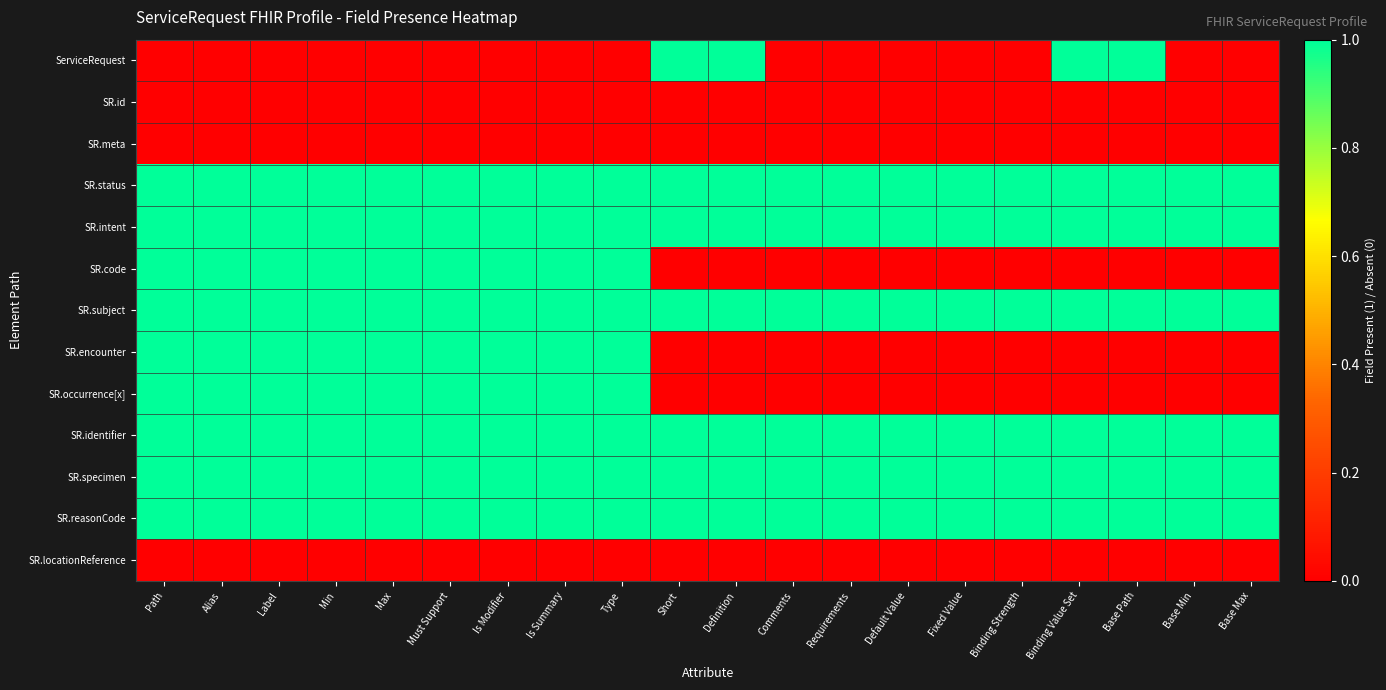

At Default Value, list the series in order from smallest to largest.

ServiceRequest, SR.id, SR.meta, SR.code, SR.encounter, SR.occurrence[x], SR.locationReference, SR.status, SR.intent, SR.subject, SR.identifier, SR.specimen, SR.reasonCode